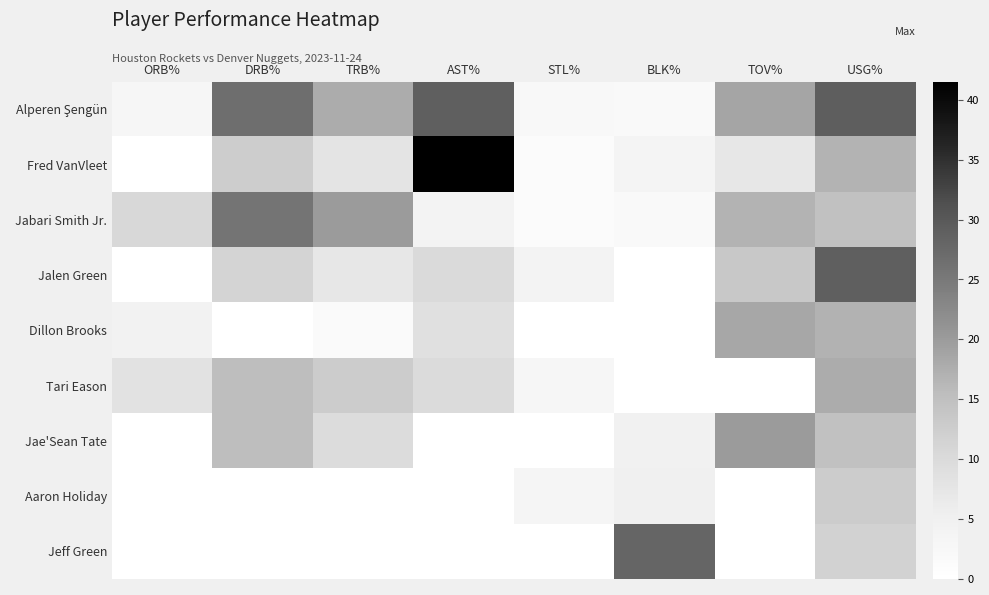

Which series has the largest total across all categories?

Alperen Şengün